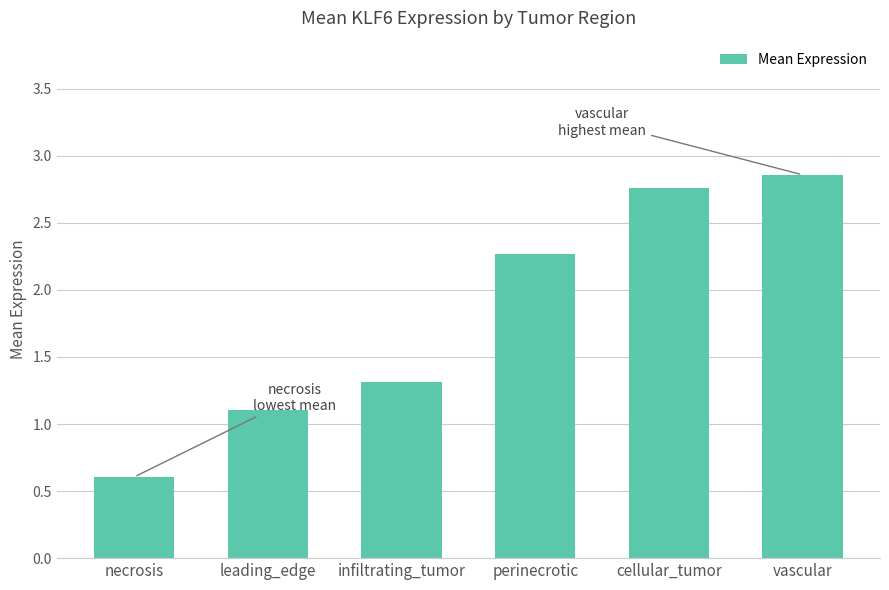

At which label does the data first exceed 2?

perinecrotic